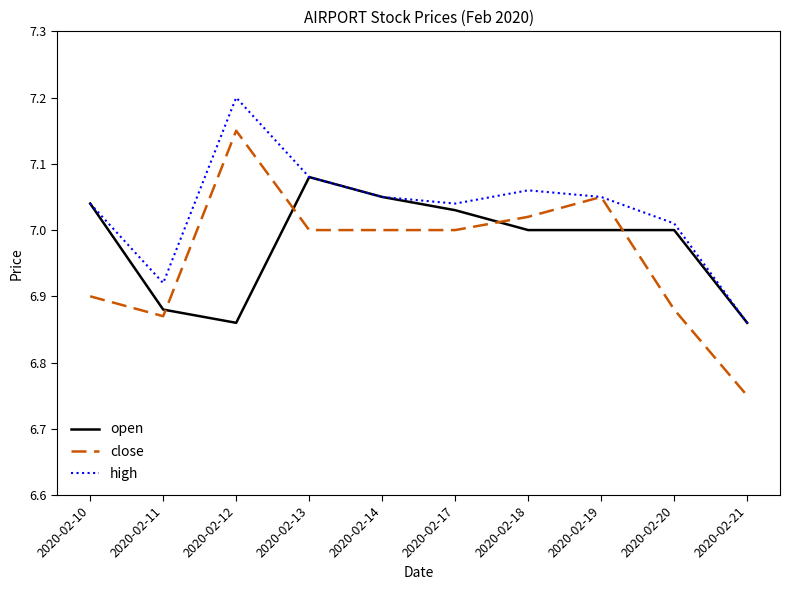

Which category has the highest value in the close series?

2020-02-12